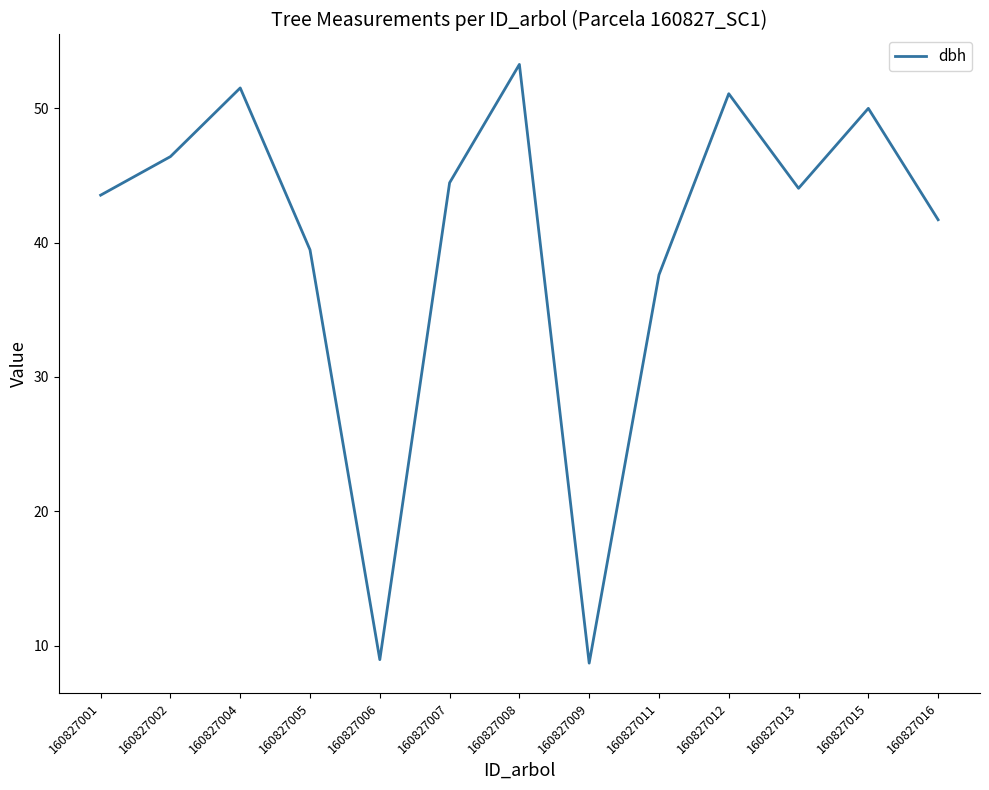

True or false: there are more than 0 points higher than both neighbors.

True